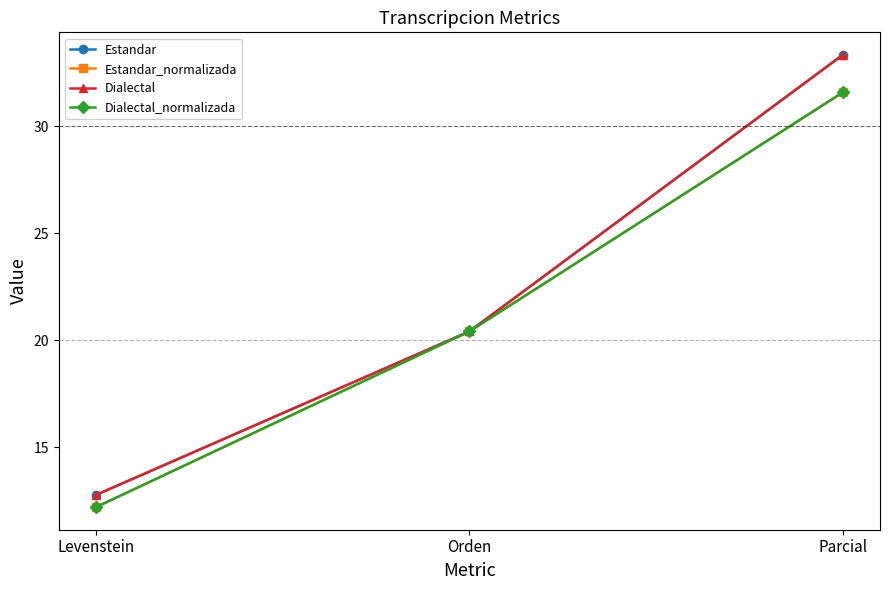

At which category is the sum across all series the highest?

Parcial